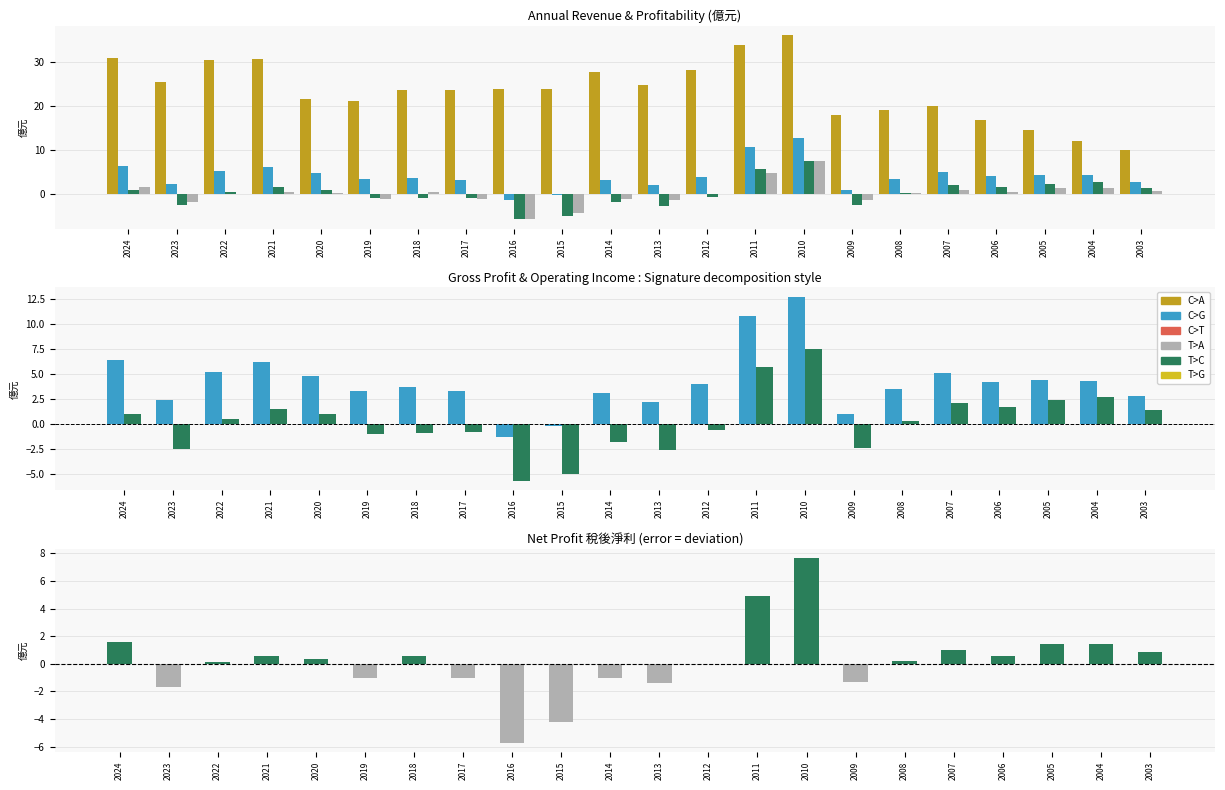

Between 2017 and 2014, which is larger?

2014